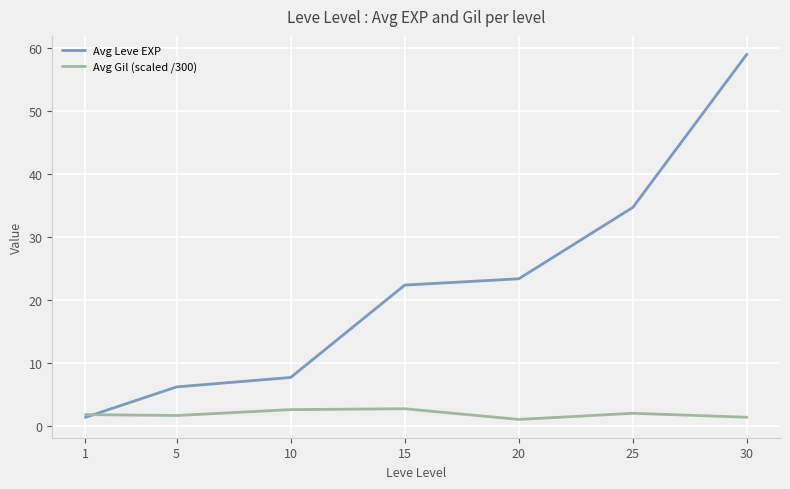

Between 1 and 10, which series saw the biggest shift?

Avg Leve EXP